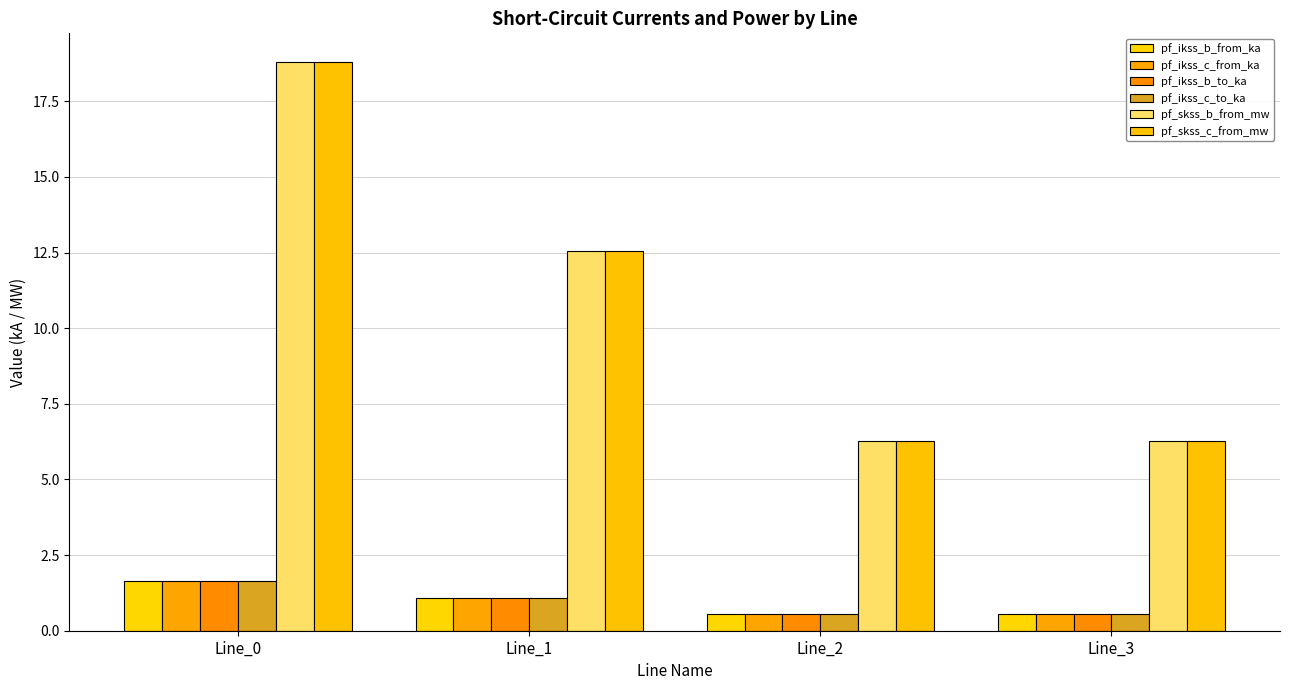

At which category is the sum across all series the highest?

Line_0